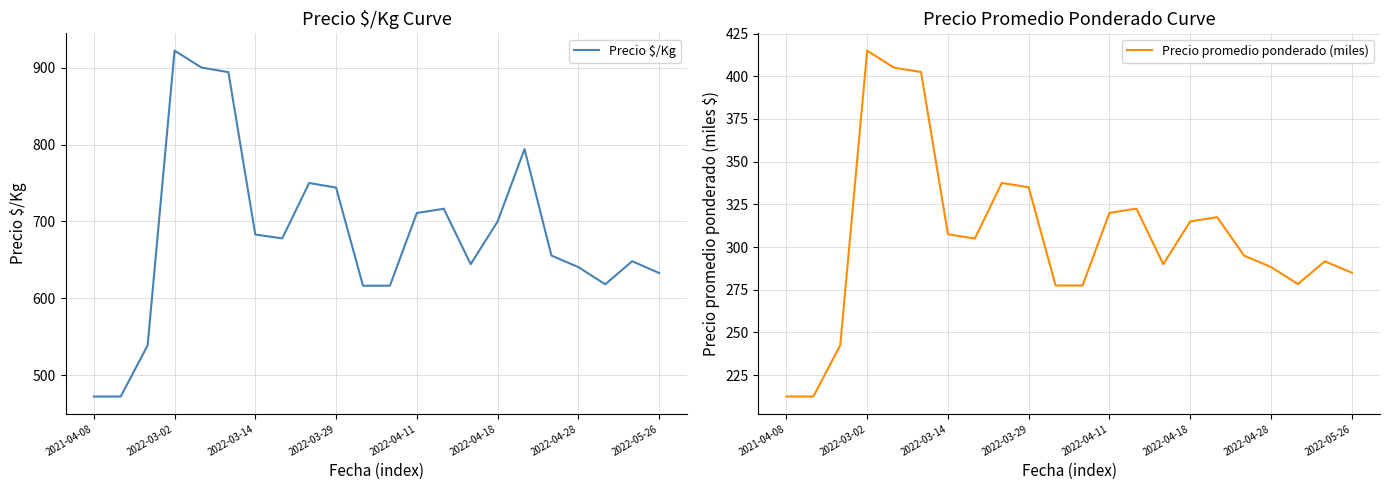

What is the minimum value shown in the chart?

212.5